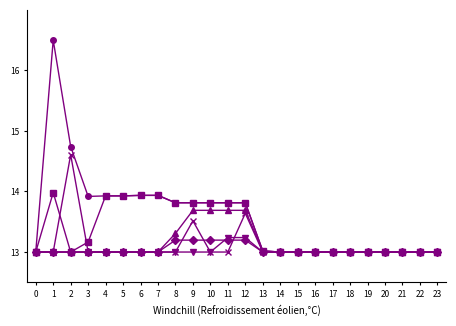

What is the total value across all series at 2?

81.4